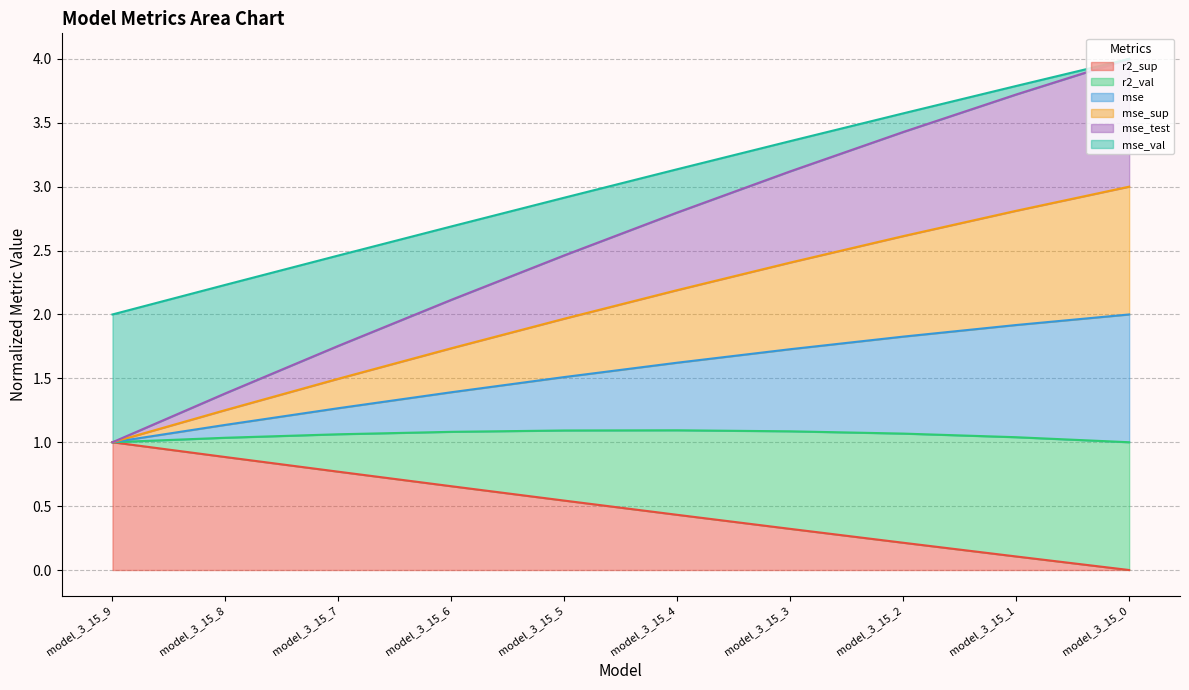

Which series has the widest spread of values?

mse_test